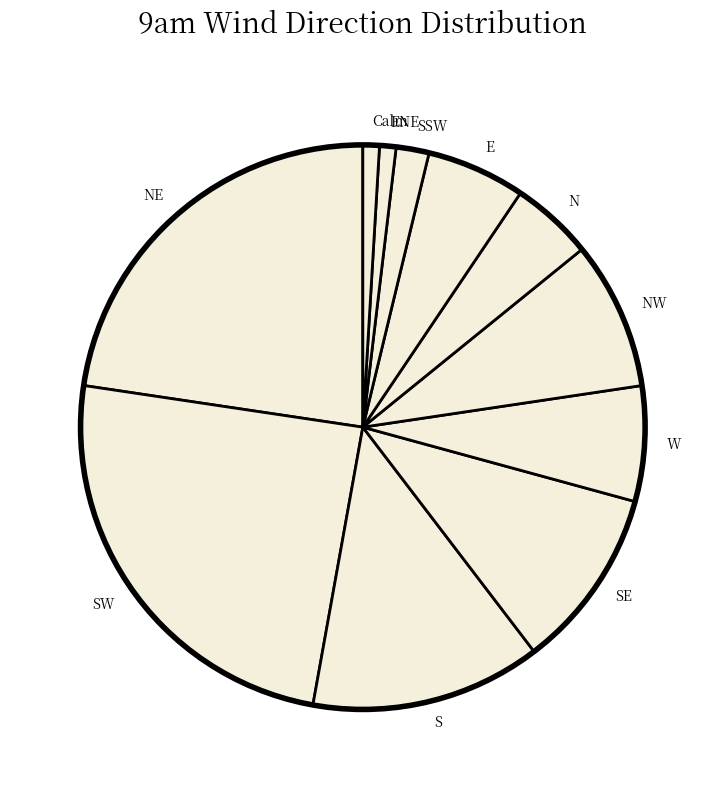

Between Calm and SSW, which is larger?

SSW